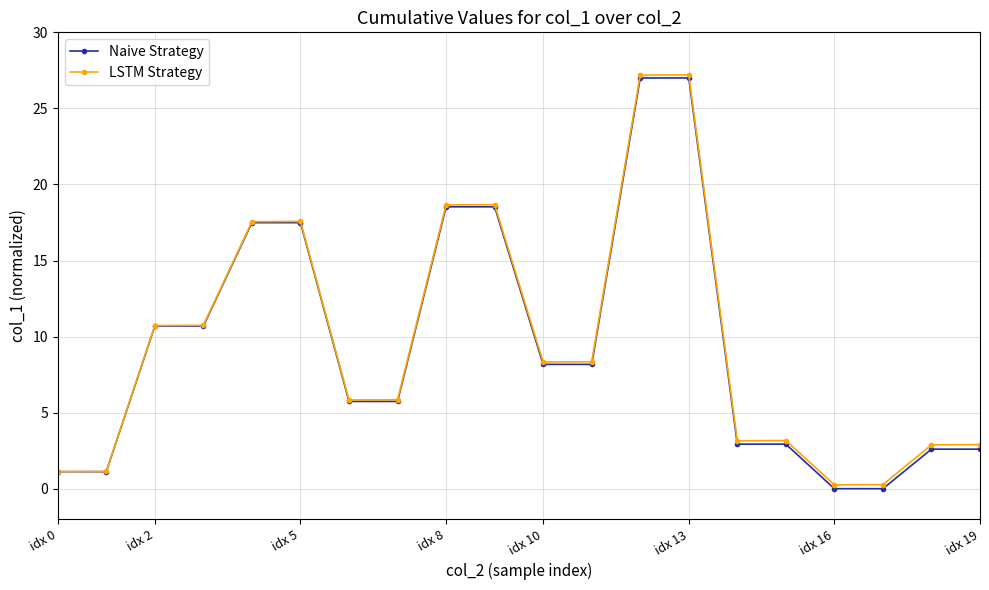

What is the difference between the maximum and minimum values in the LSTM Strategy series?

27.0